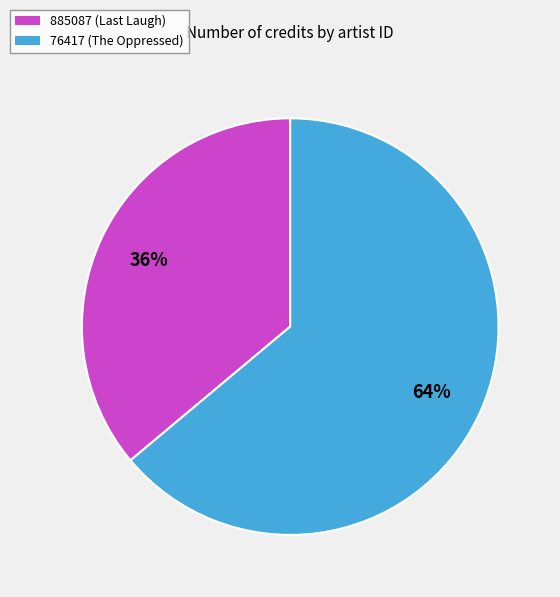

Which slice is the smallest?

885087 (Last Laugh)